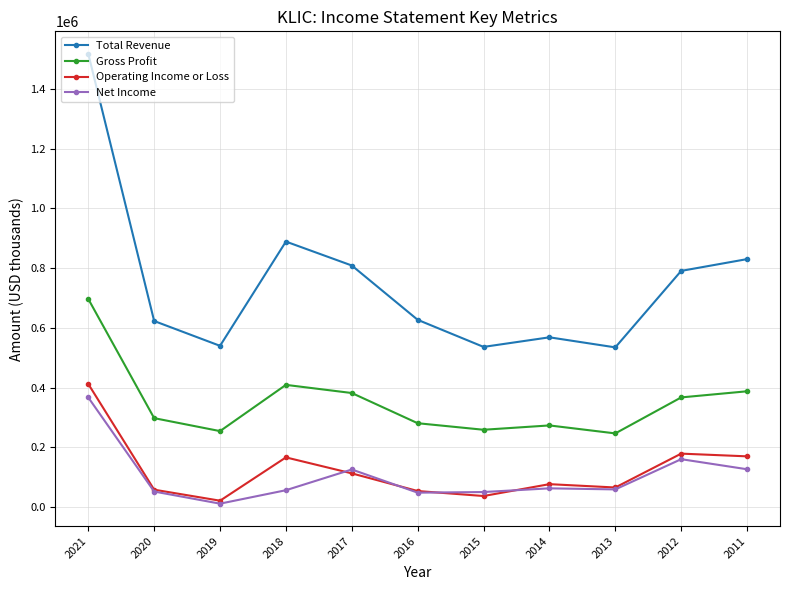

Rank the series at 2014 from highest to lowest value.

Total Revenue, Gross Profit, Operating Income or Loss, Net Income